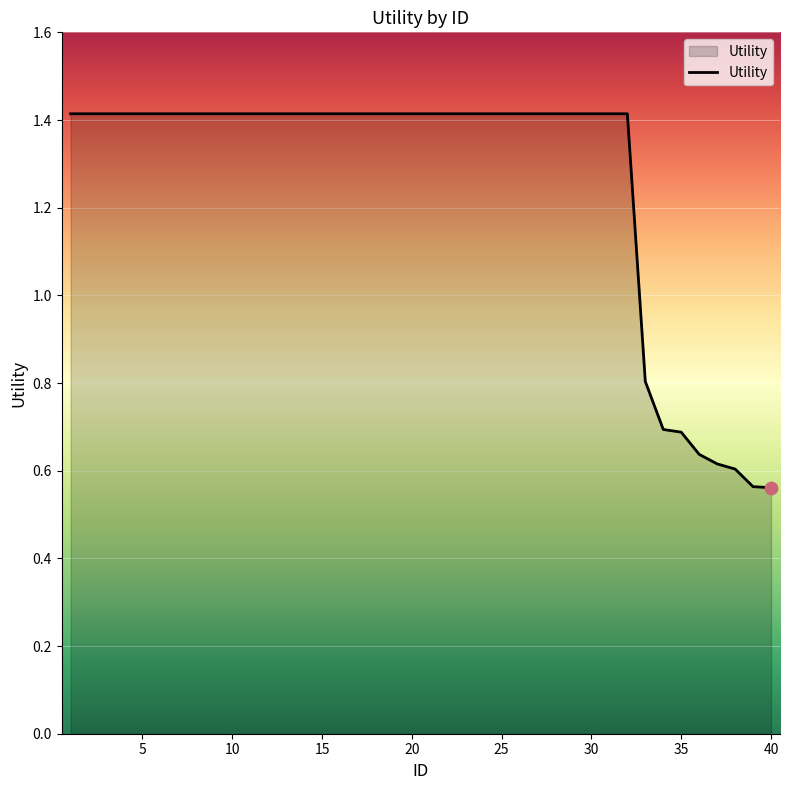

What is the maximum value shown in the chart?

1.4